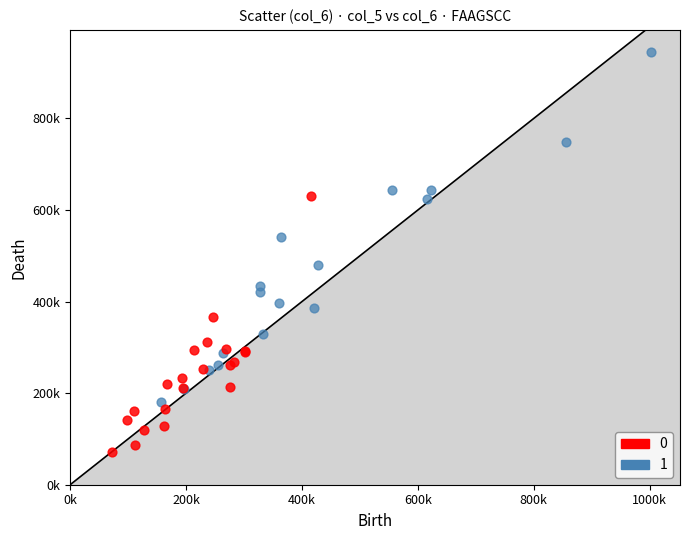

What are all the series names shown in the legend?

0, 1